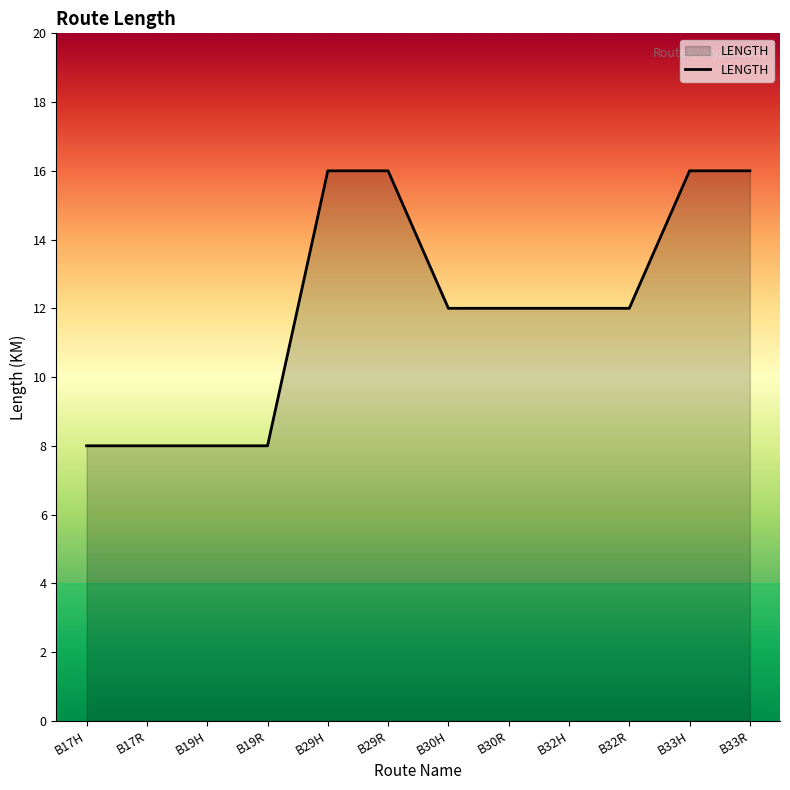

The value at B29R is 9. True or false?

False